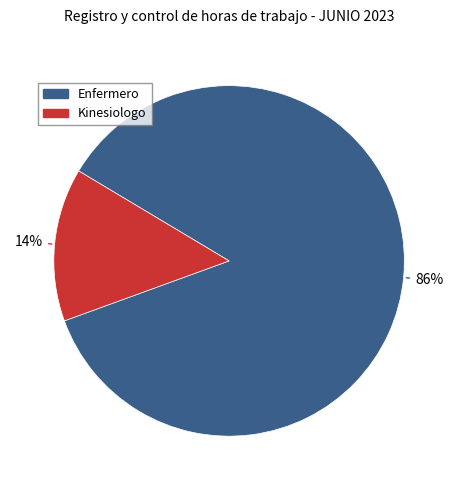

To the nearest percent, what is the difference between the largest and smallest slice percentages?

72%